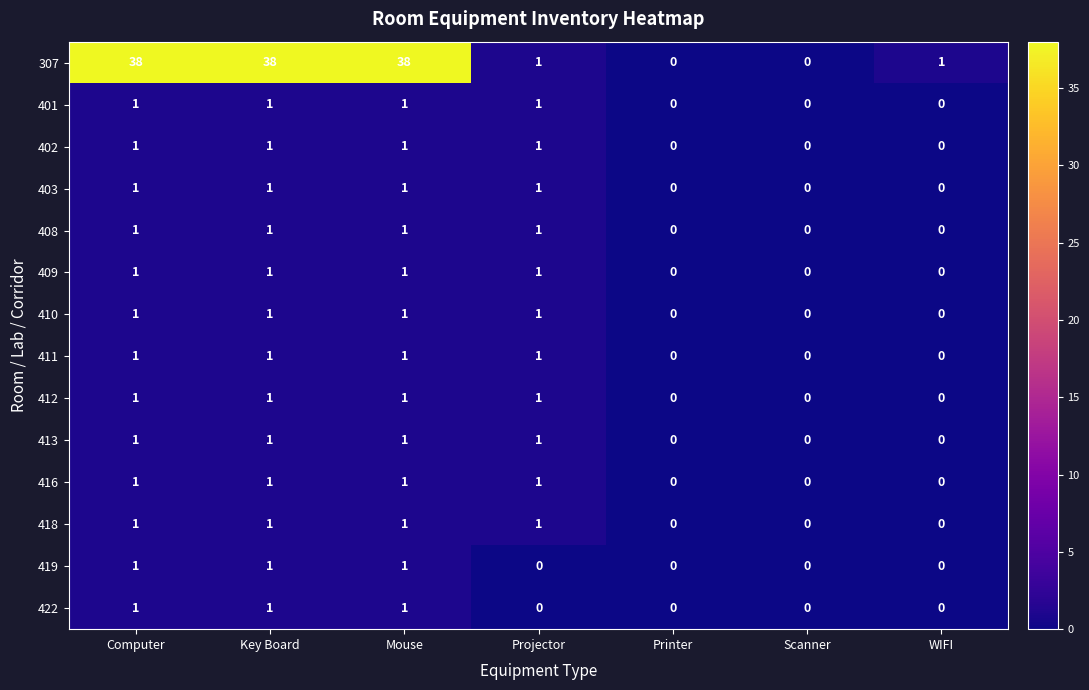

Which series changed the most between Computer and Projector?

307